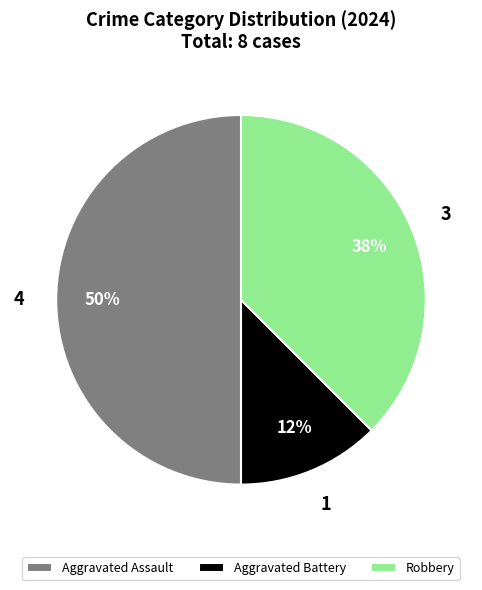

True or false: Aggravated Assault accounts for 50% of the total.

True